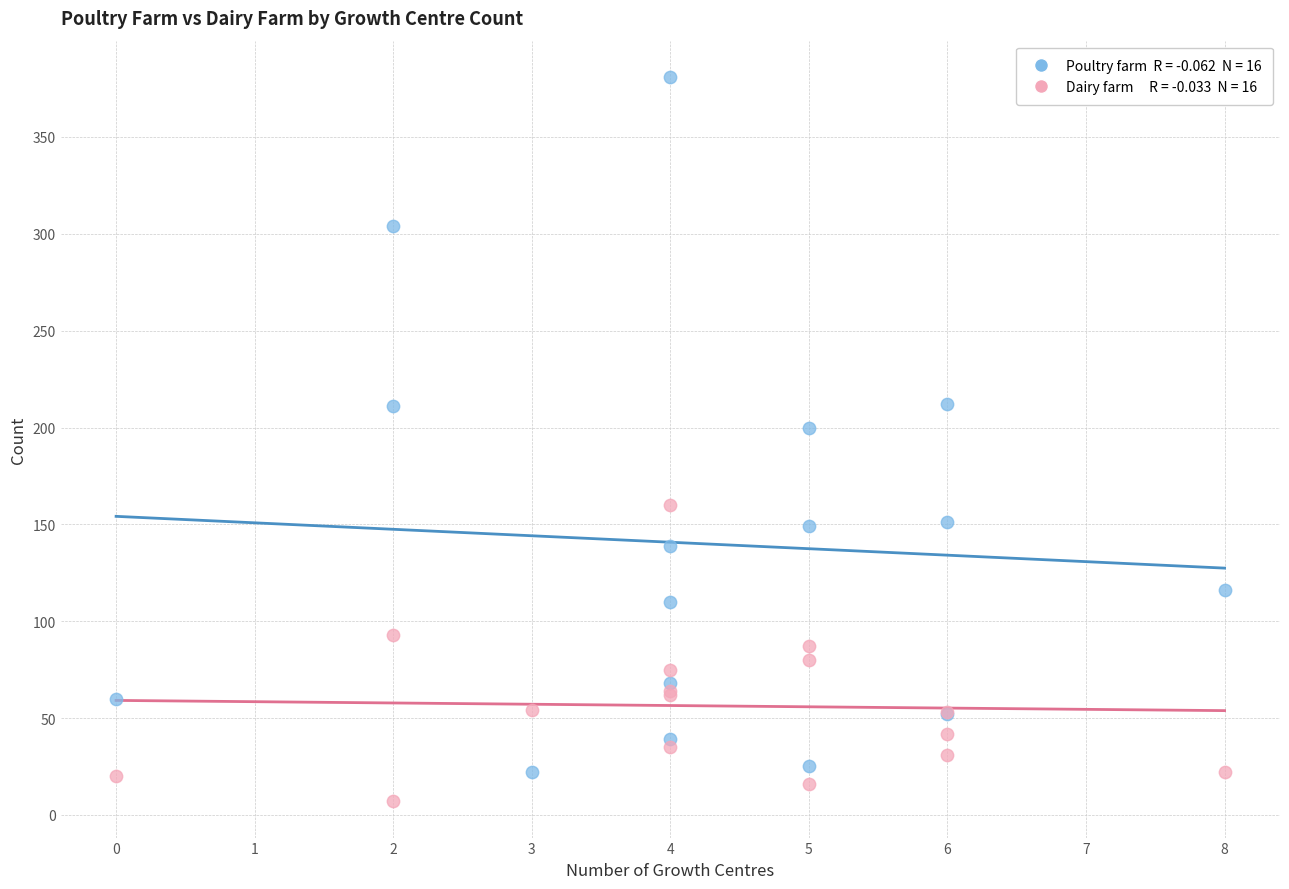

Across all series, what Y value is closest to 194?

200